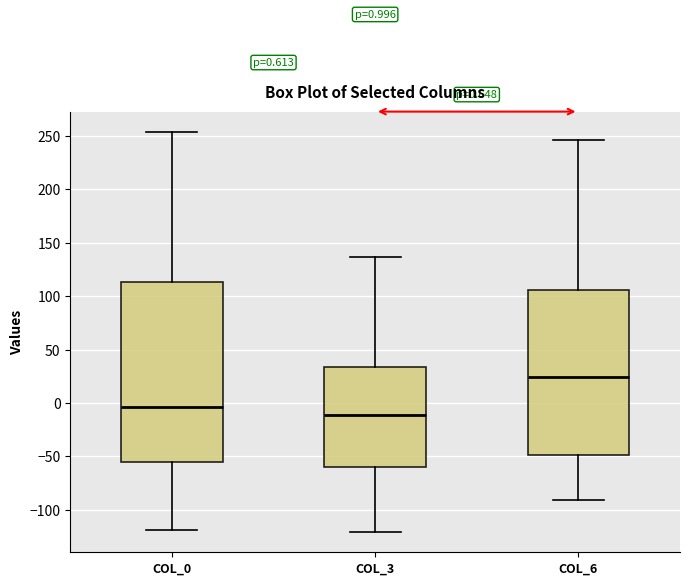

Which box has the highest median line?

COL_6